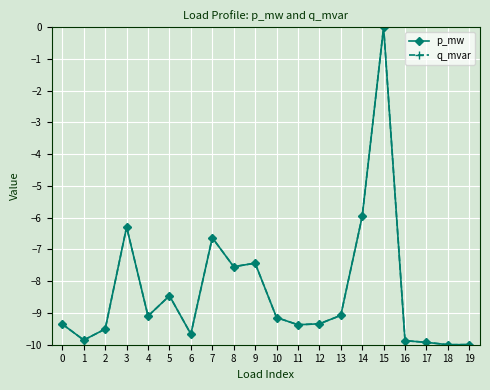

What is the value of the q_mvar point at the 4th from the left?

-6.3